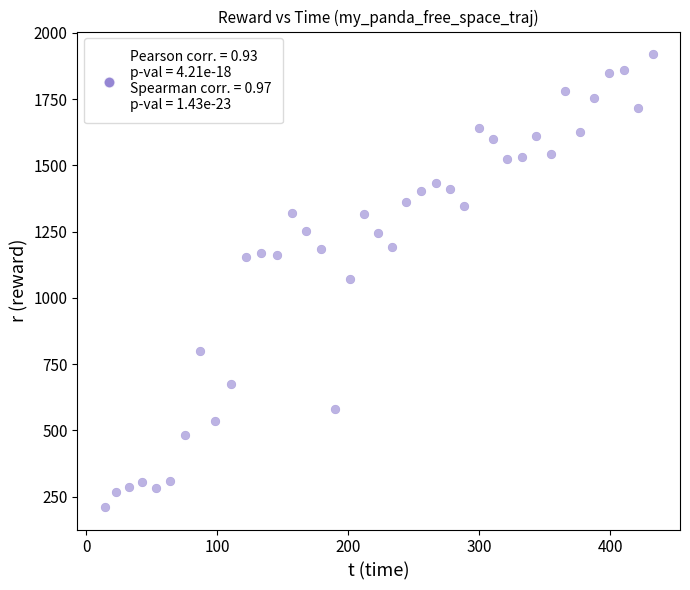

What is the range of Y values (max minus min)?

1708.2